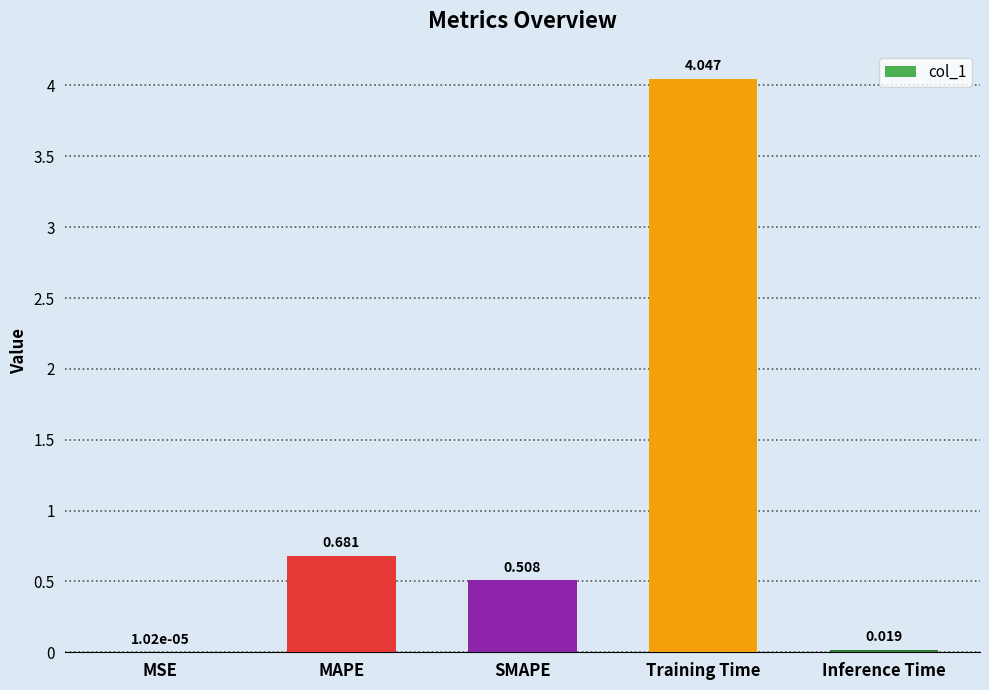

At which label is the value closest to 2?

MAPE